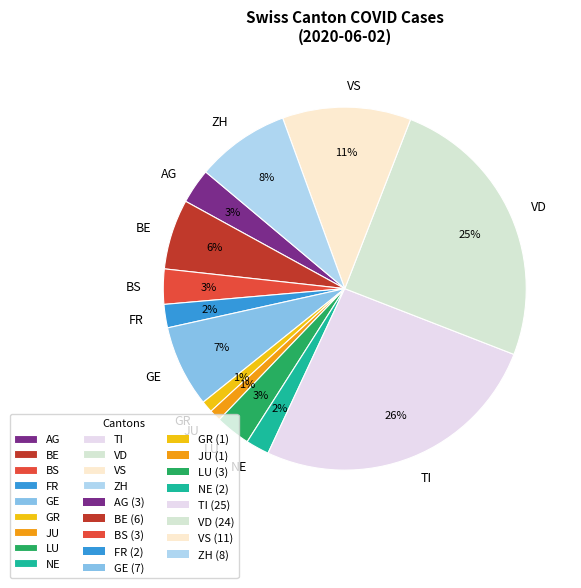

To the nearest percent, what is the combined percentage of LU and ZH?

11%